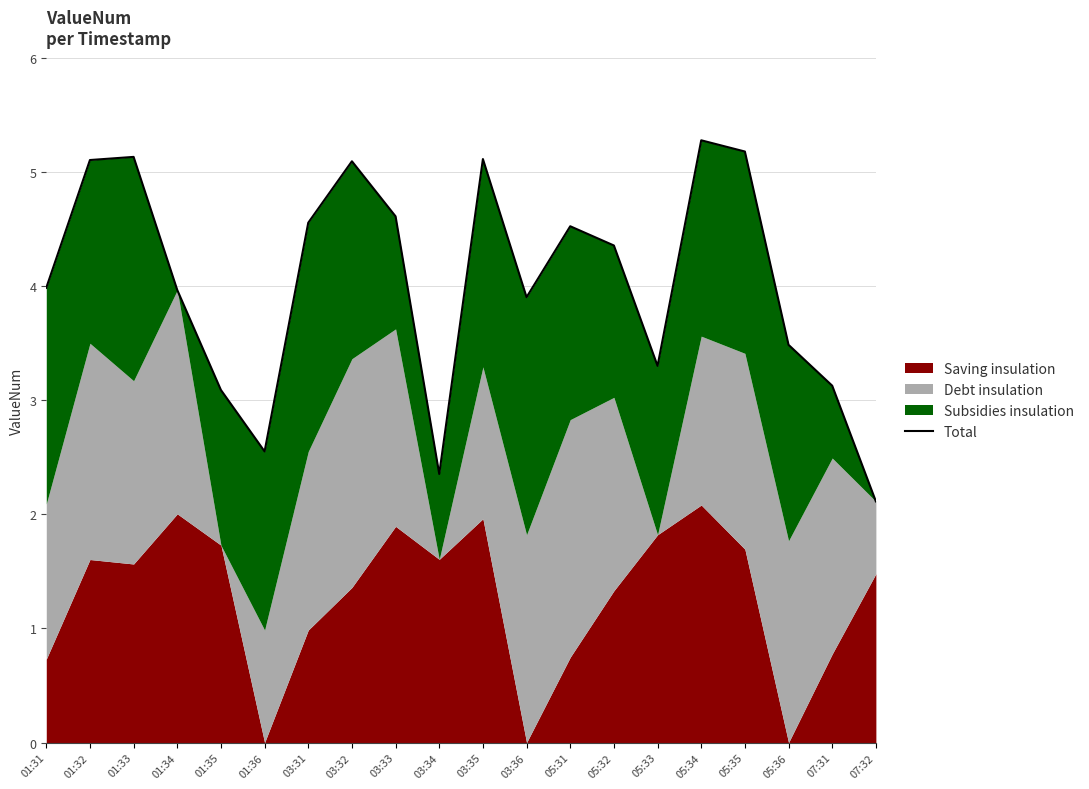

Reading left to right, transcribe all the data shown in this chart.

4.0	5.1	5.1	4.0	3.1	2.6	4.6	5.1	4.6	2.4	5.1	3.9	4.5	4.4	3.3	5.3	5.2	3.5	3.1	2.1